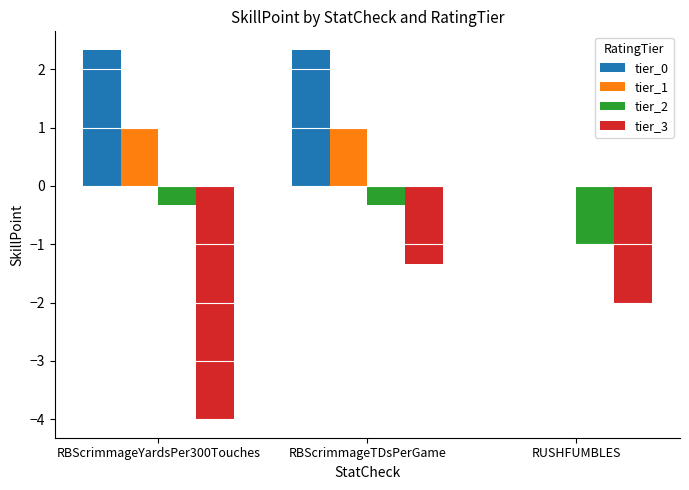

Which series changed the most between RBScrimmageYardsPer300Touches and RBScrimmageTDsPerGame?

tier_3